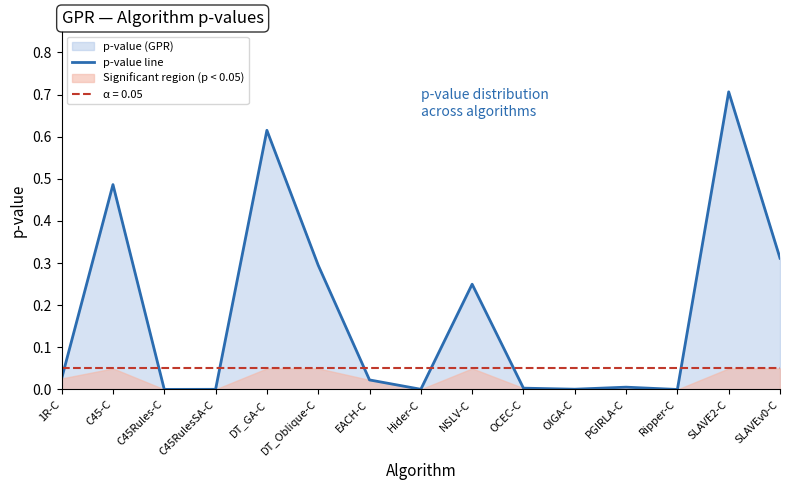

Reading left to right, transcribe all the data shown in this chart.

0.0	0.5	0.0	0.0	0.6	0.3	0.0	0.0	0.2	0.0	0.0	0.0	0.0	0.7	0.3